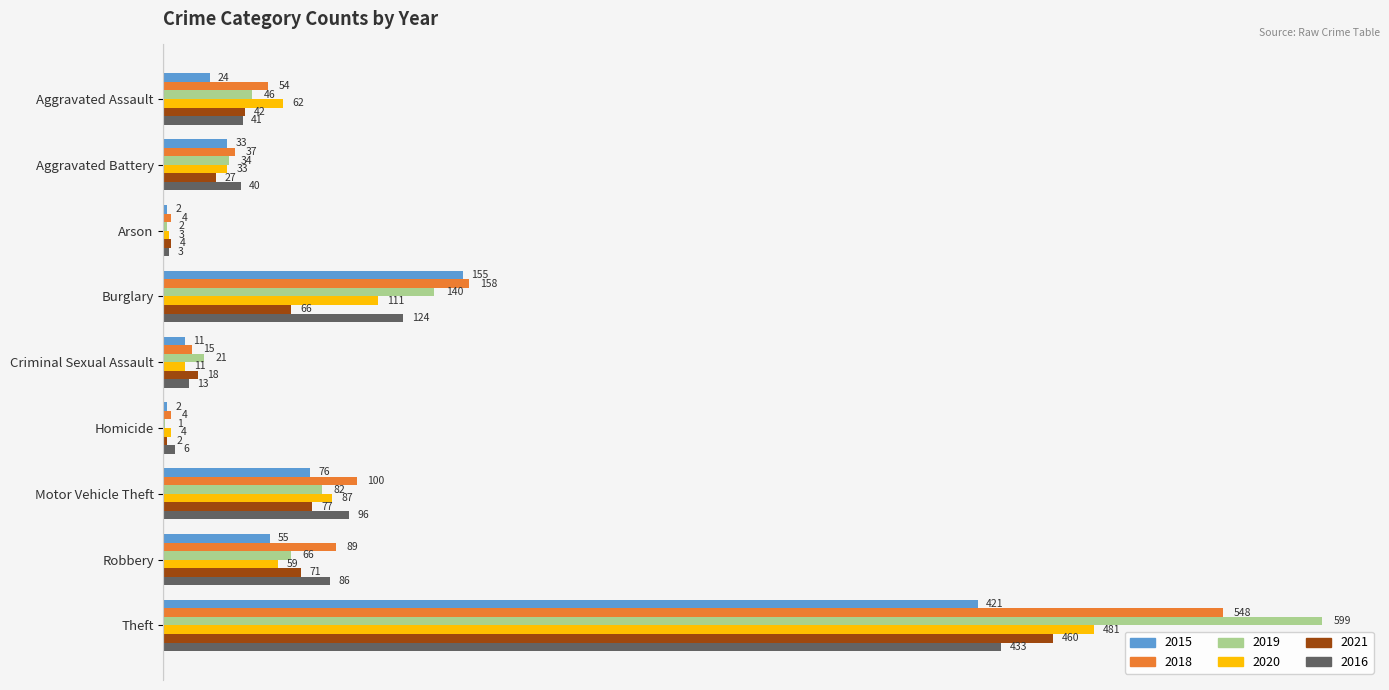

True or false: 2020 has a value of 4 at Homicide.

True